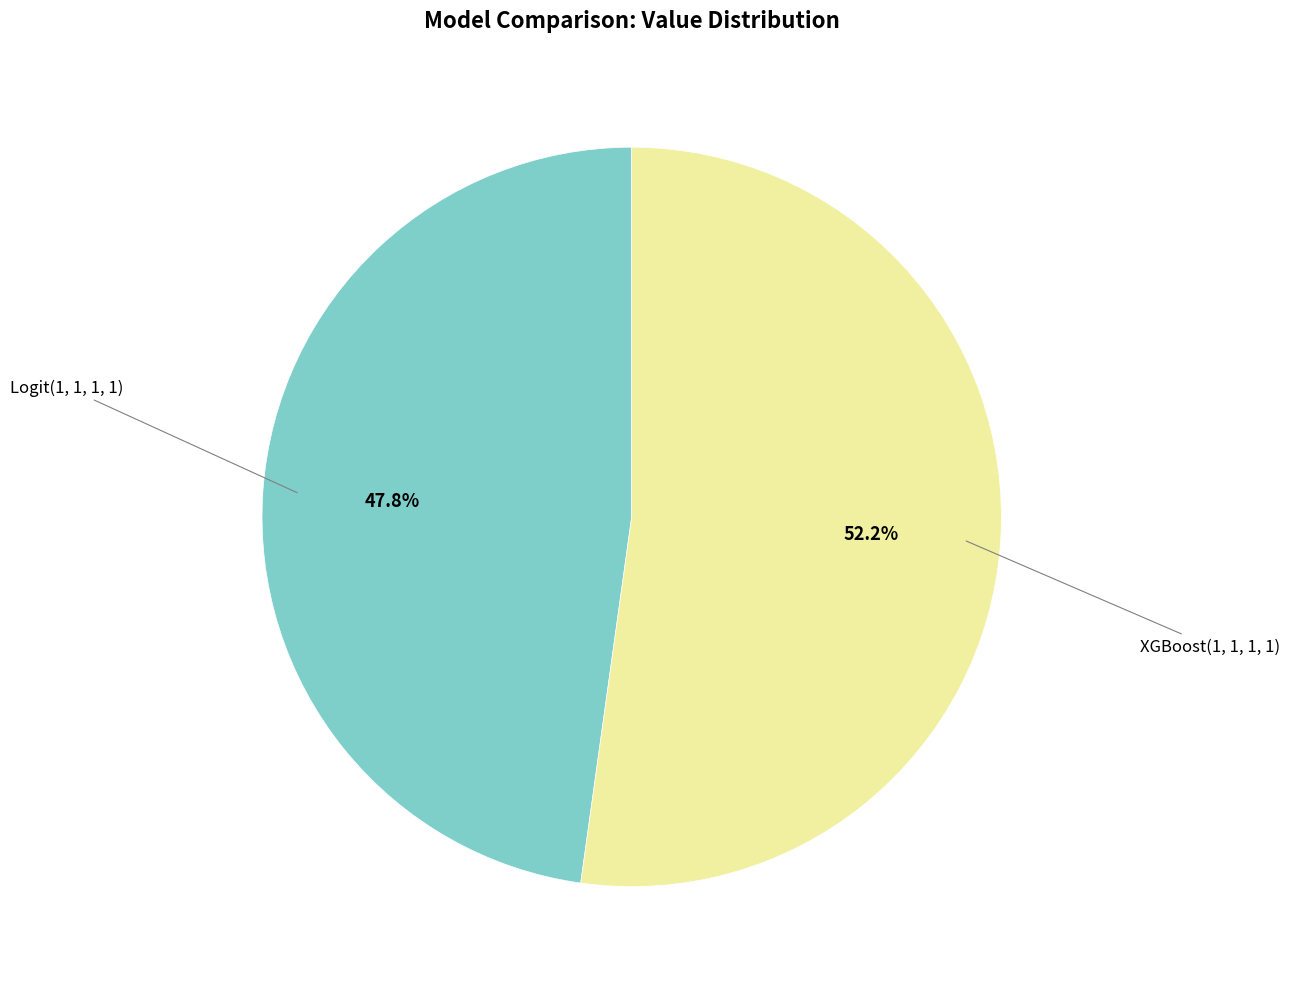

Does any single category account for the majority?

Yes